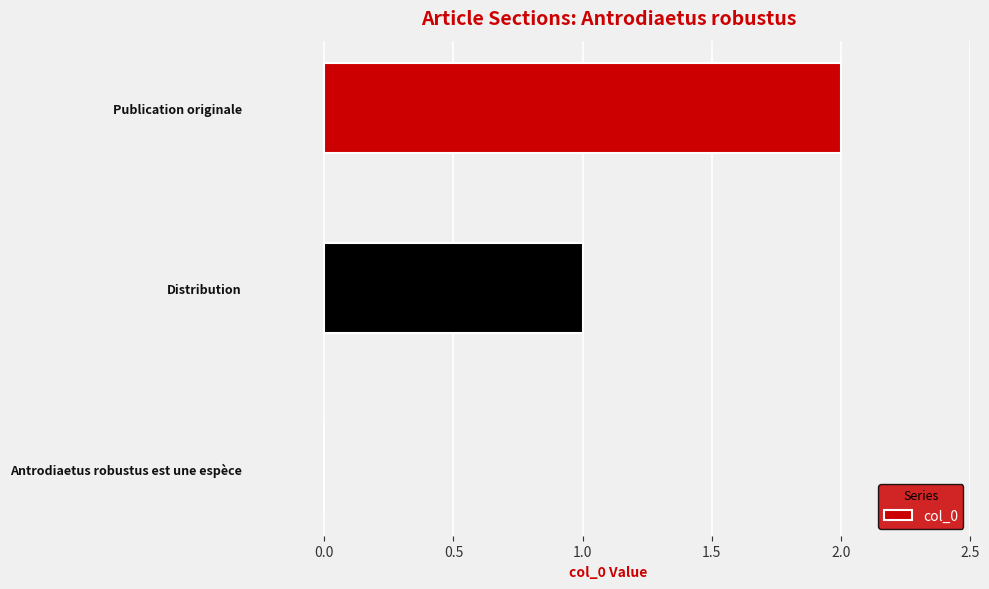

Does the chart contain stacked bars?

No